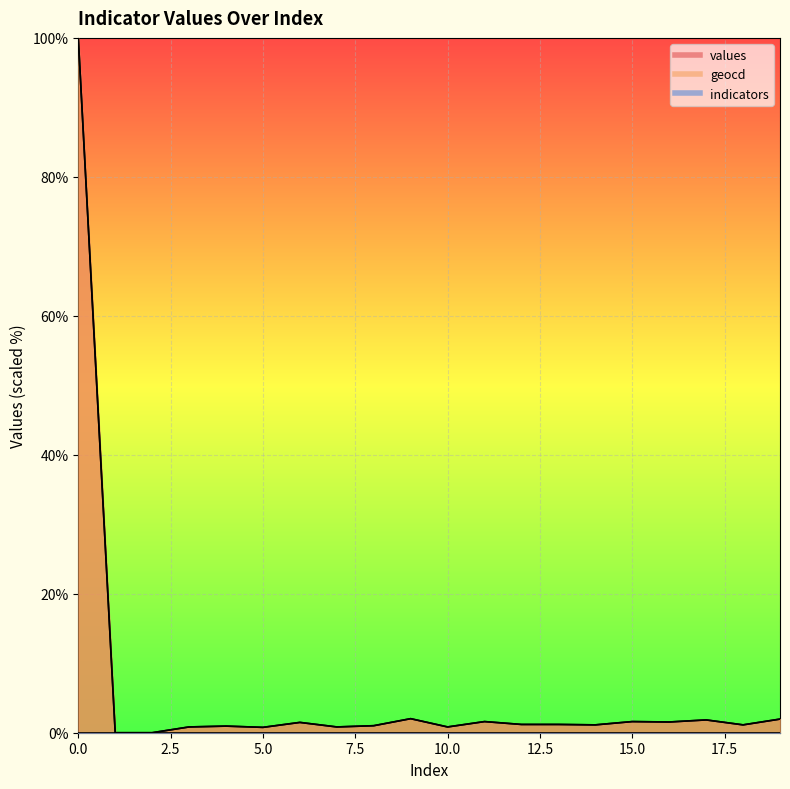

Reading left to right, transcribe all the data shown in this chart.

values: 100.0	0.0	0.0	0.8	0.9	0.8	1.5	0.8	1.0	2.0	0.8	1.6	1.2	1.2	1.1	1.6	1.5	1.8	1.1	2.0
geocd: 100.0	0.0	0.0	0.8	1.0	0.8	1.5	0.8	1.0	2.0	0.8	1.6	1.2	1.2	1.1	1.6	1.5	1.8	1.1	2.0